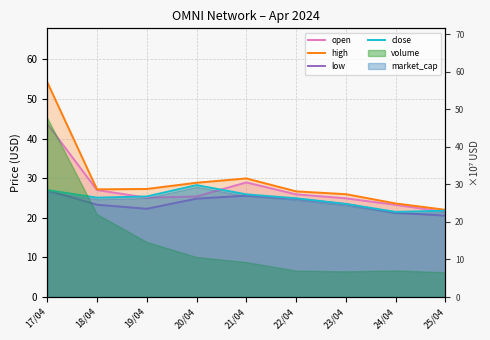

Where is high nearest to the value 38?

21/04